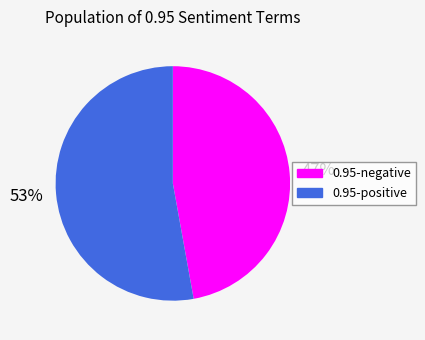

Approximately how many times larger is the value at 0.95-positive compared to 0.95-negative?

1.1